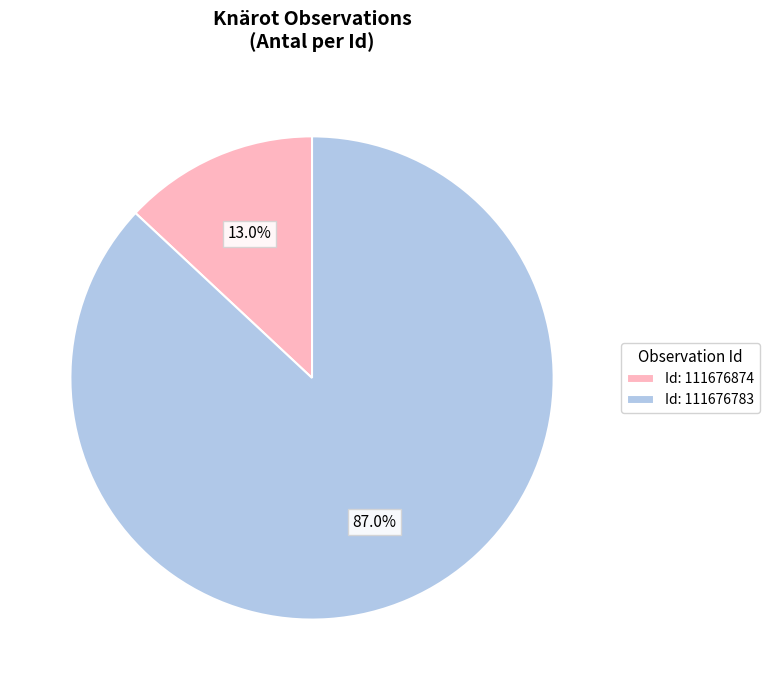

How many segments does this pie chart have?

2